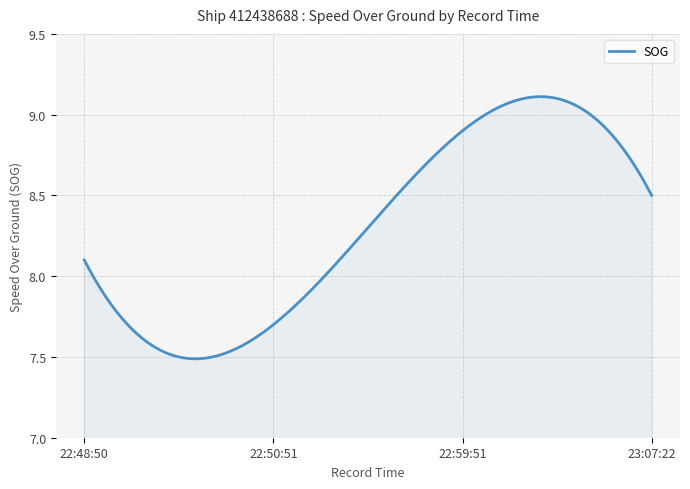

What is the sum of all values?

2490.0